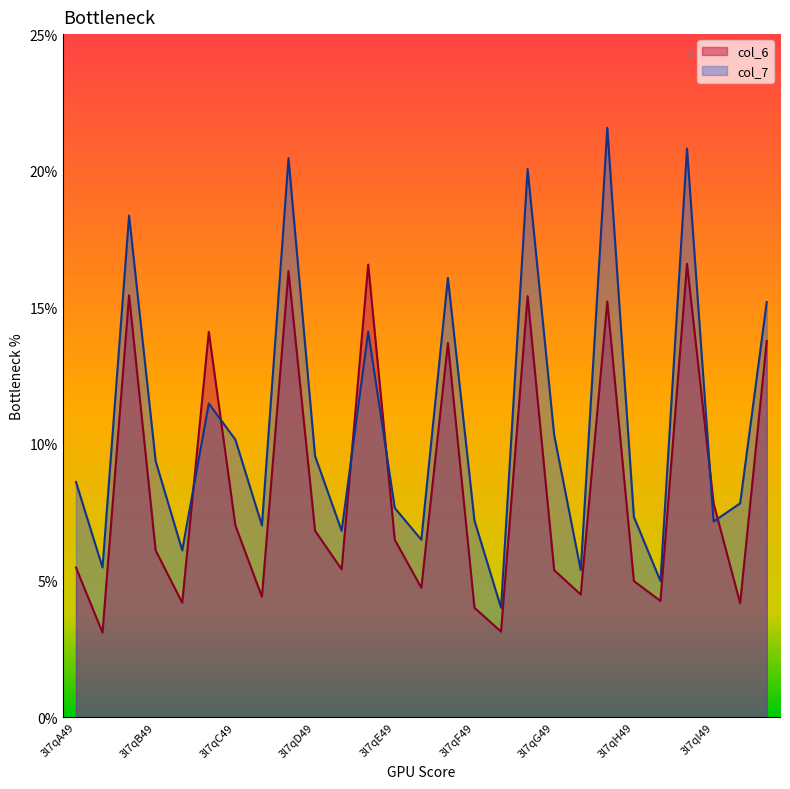

True or false: col_6 and col_7 cross at least once.

True